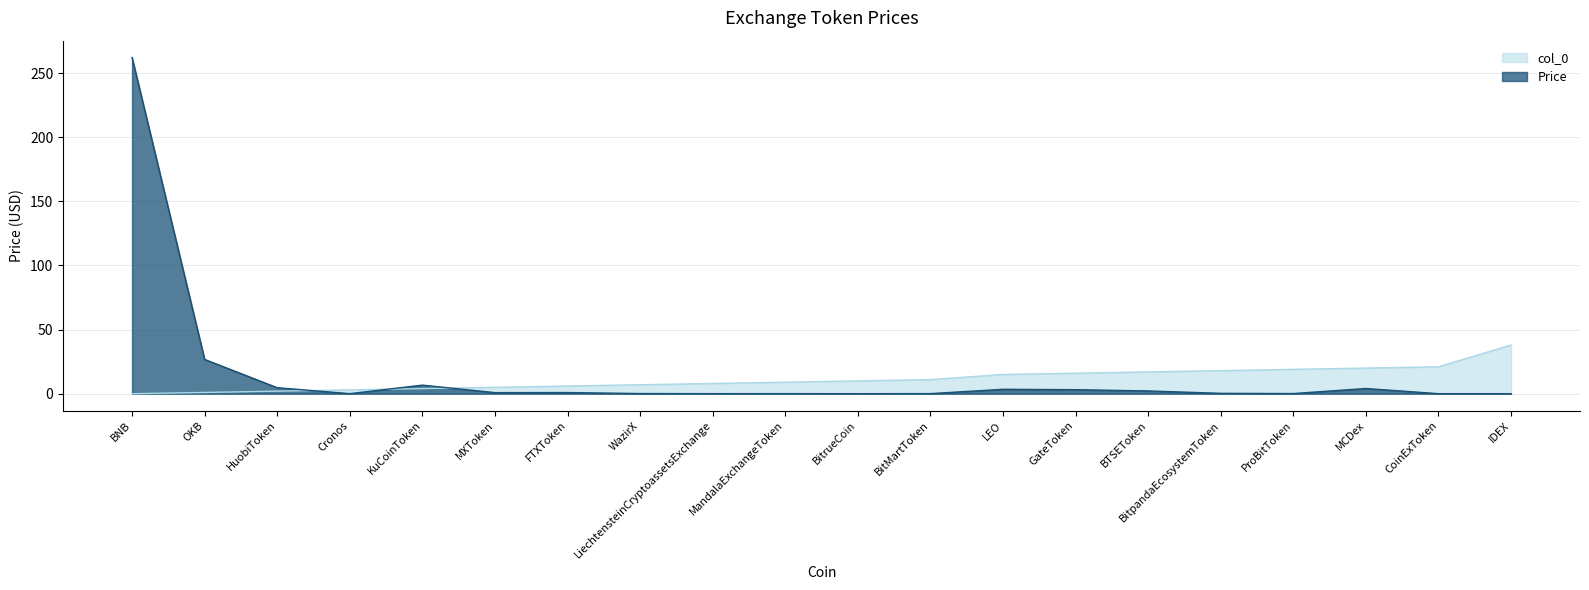

Rank the series at ProBitToken from lowest to highest value.

Price, col_0